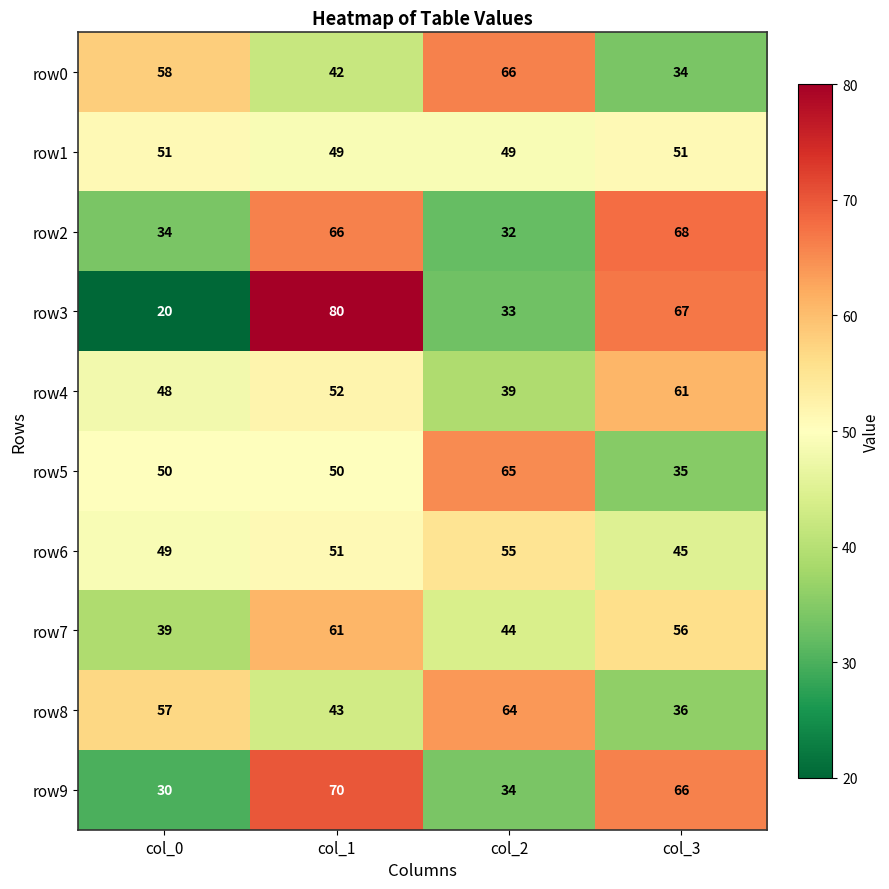

Rank the series at col_0 from lowest to highest value.

row3, row9, row2, row7, row4, row6, row5, row1, row8, row0